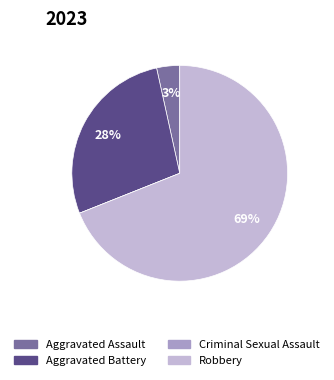

Does Aggravated Assault represent more than half of the total?

No